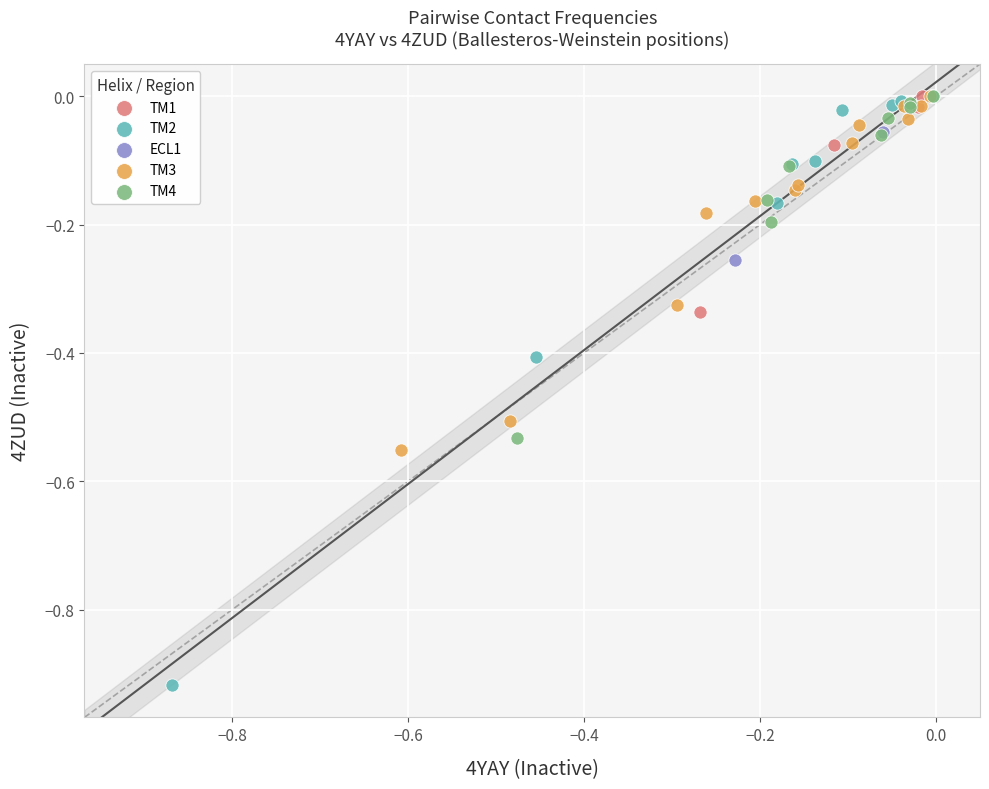

What are all the series names shown in the legend?

TM1, TM2, ECL1, TM3, TM4